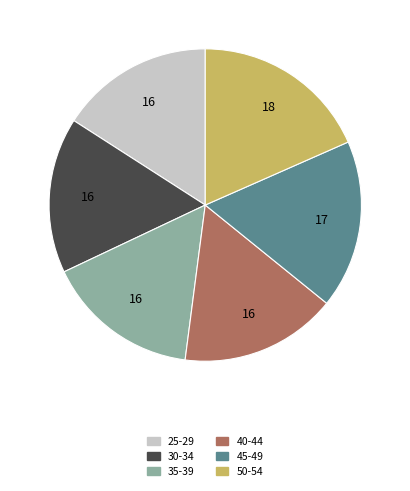

Is the sum of 40-44 and 35-39 greater than half?

No